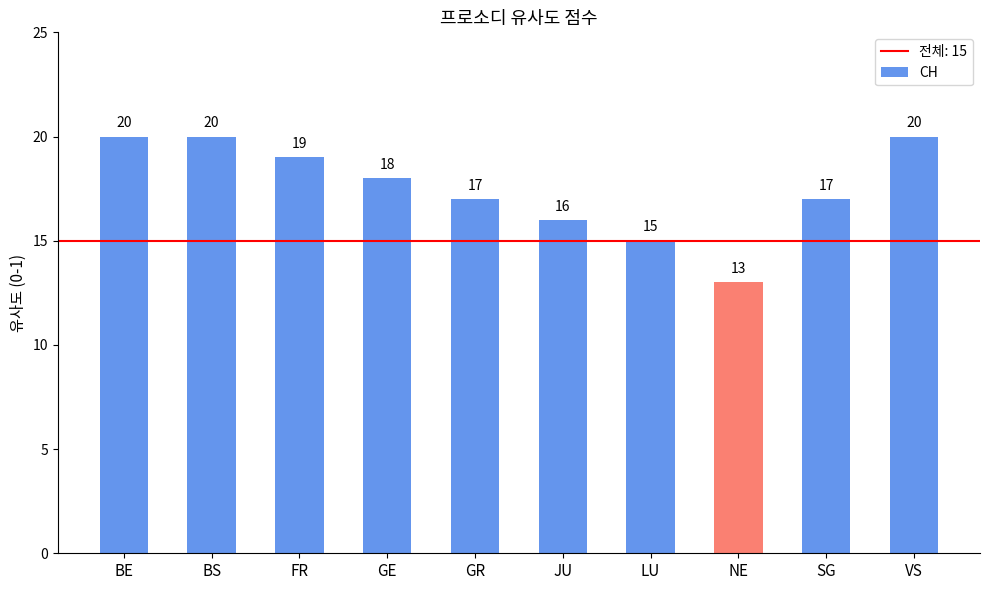

Are the bars horizontal?

No